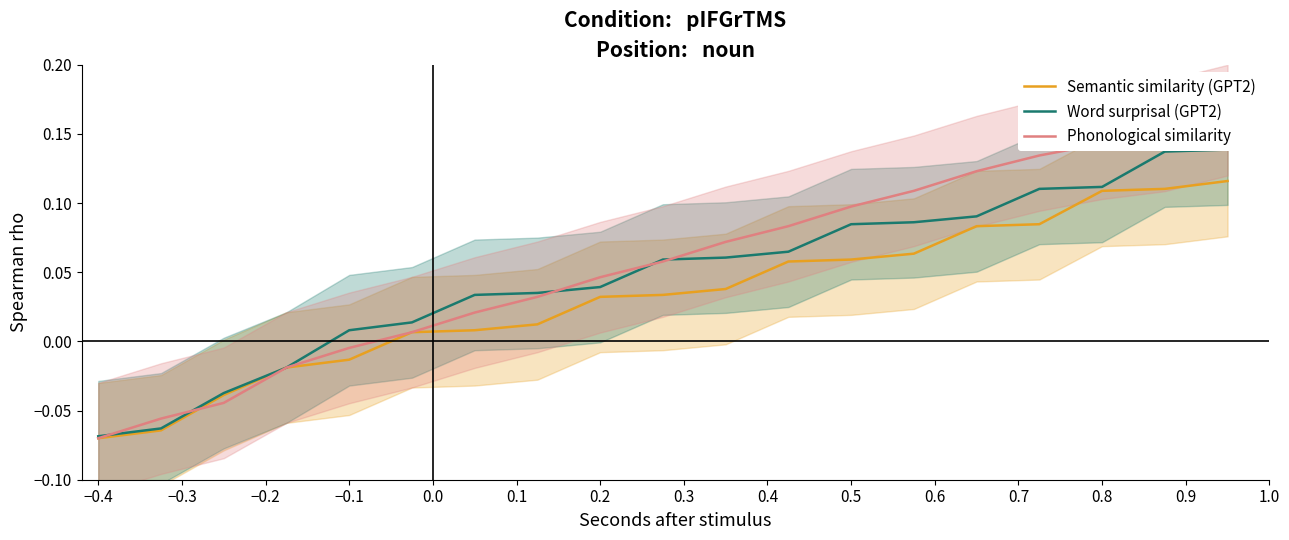

What is the average value of the Phonological similarity series?

0.1